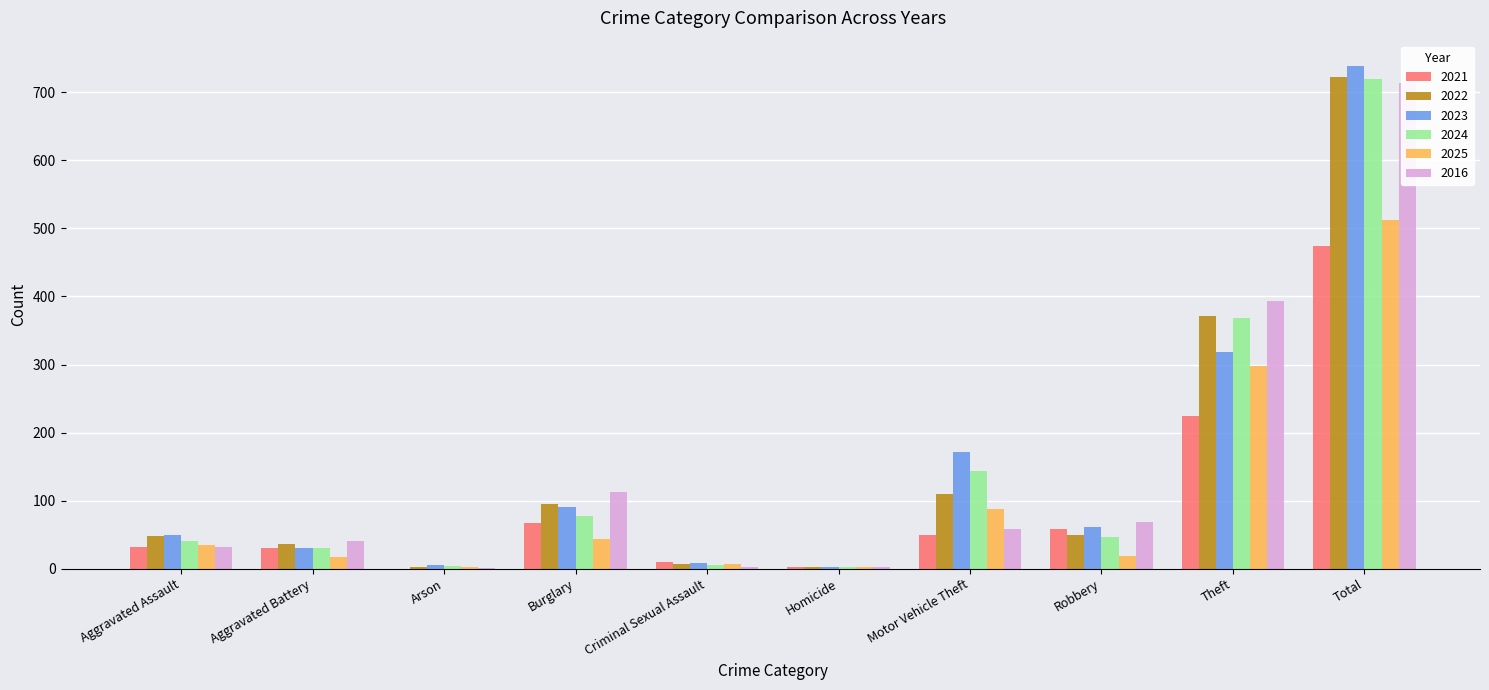

Count the number of data series in this chart.

6